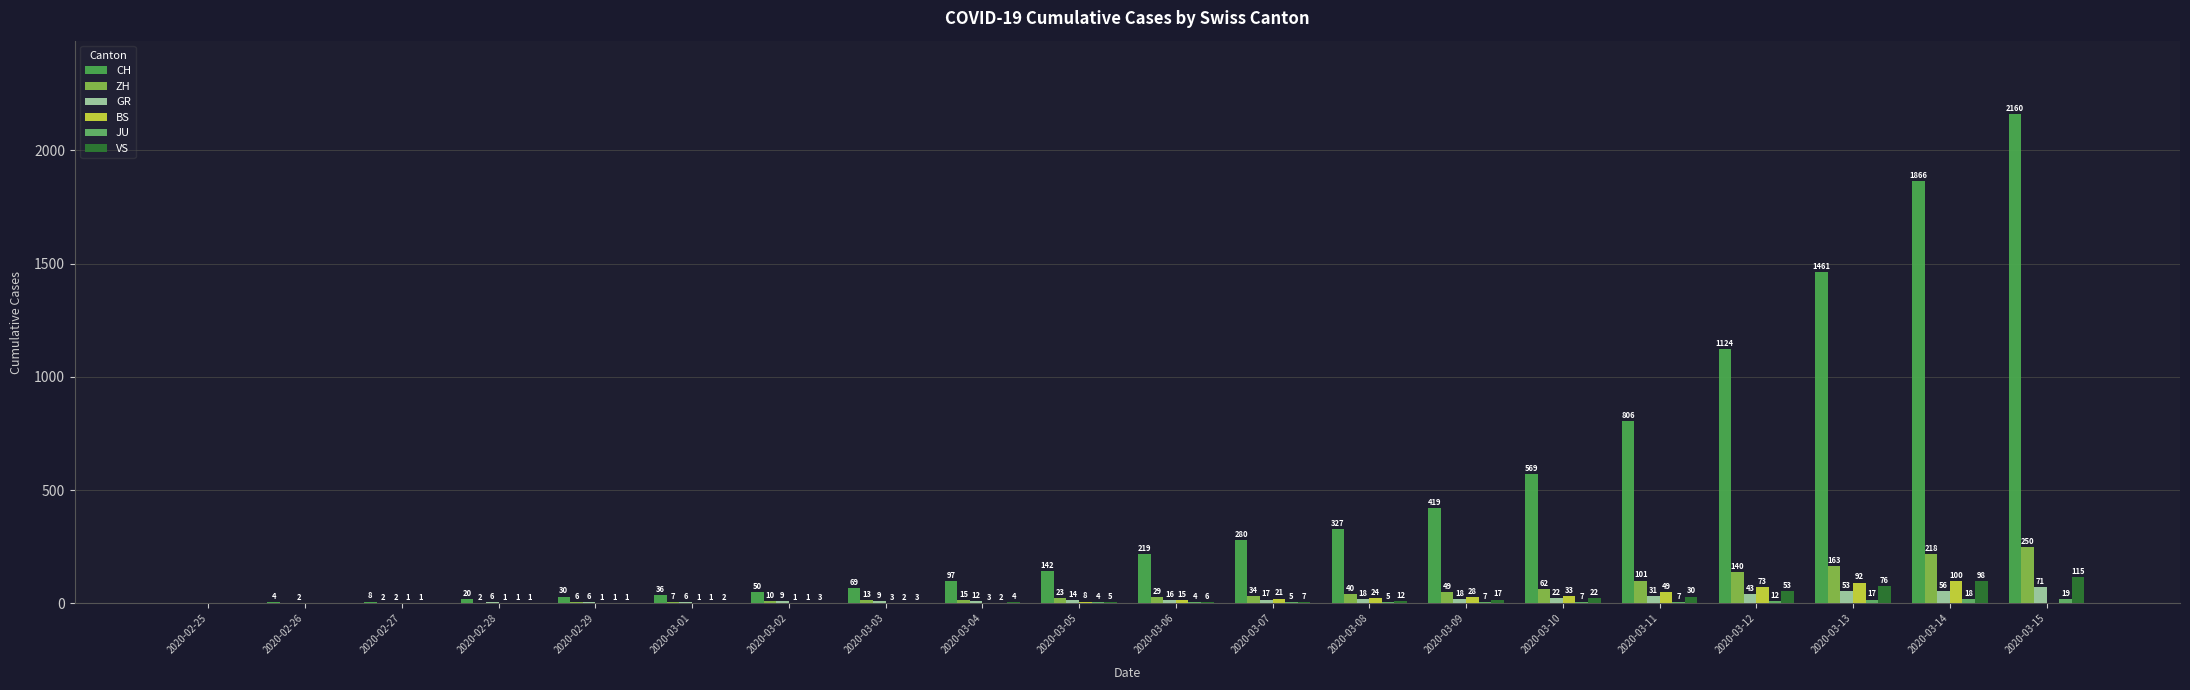

What is the label of the 19th bar from the left?

2020-03-14